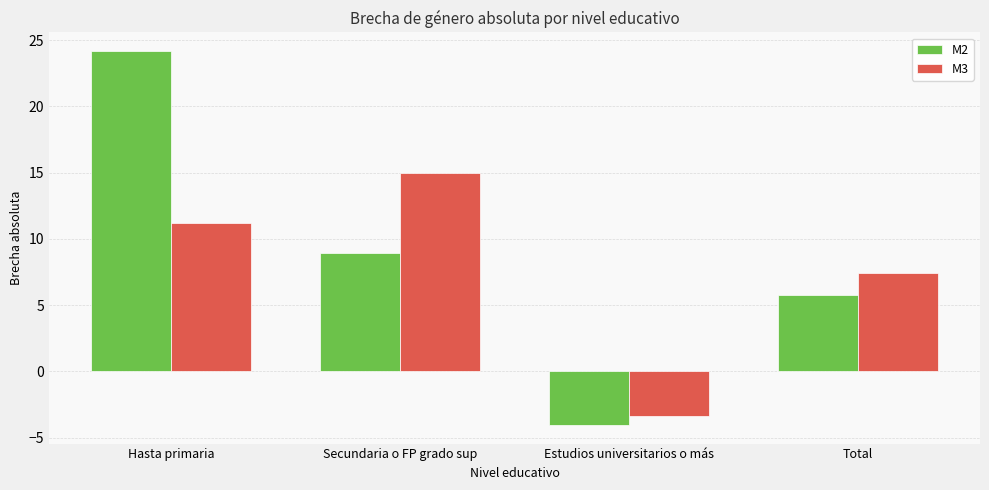

Where is M3 nearest to the value 5?

Total